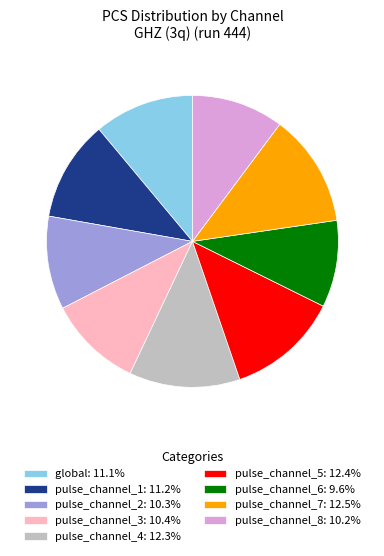

Is pulse_channel_4 the majority of the pie?

No